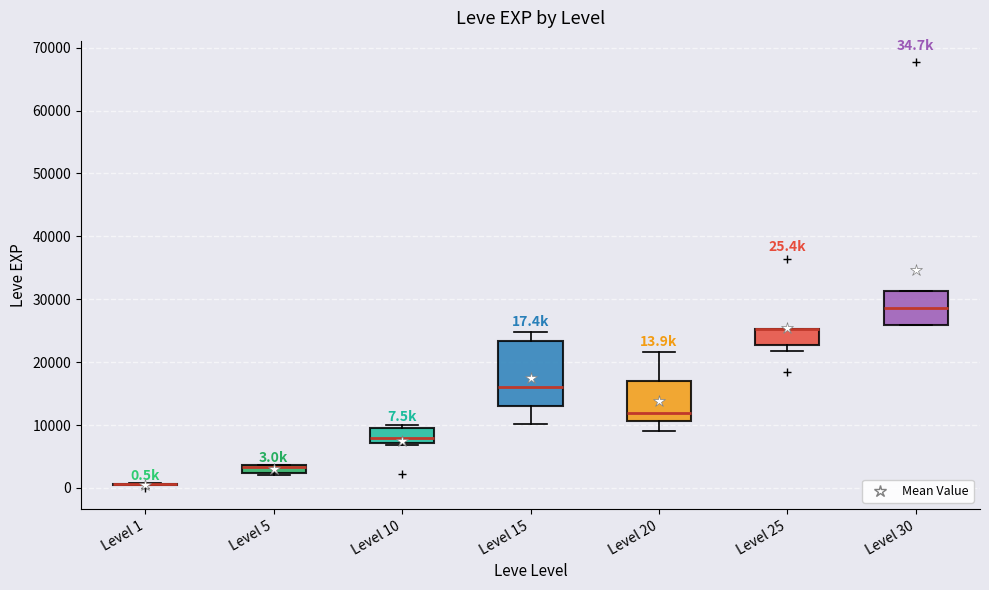

Which box is the tallest, from its lower edge to its upper edge?

Level 15